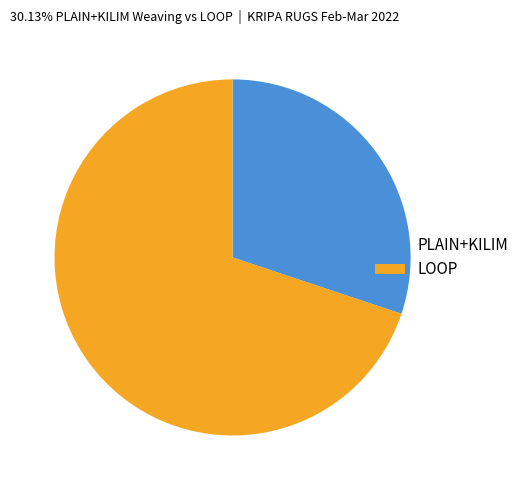

Which slice is the smallest?

PLAIN+KILIM